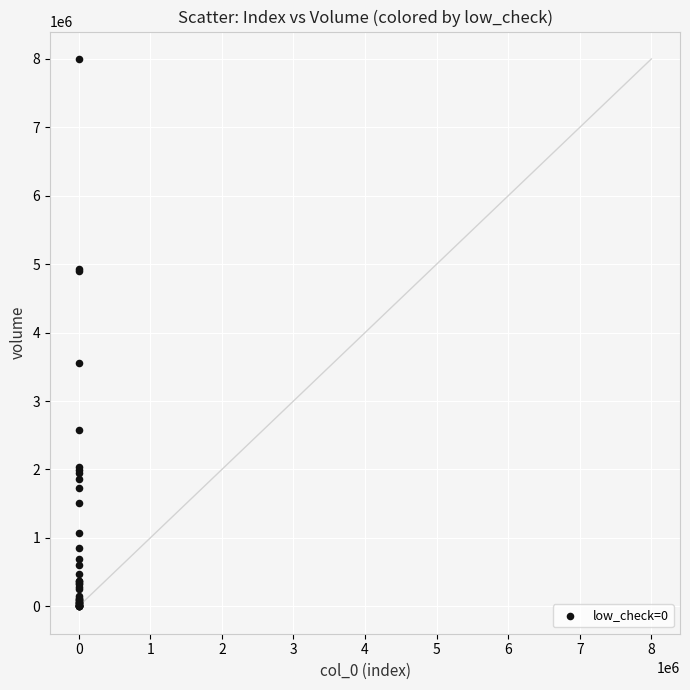

What Y value in the scatter plot is closest to 4000682?

3551000.0